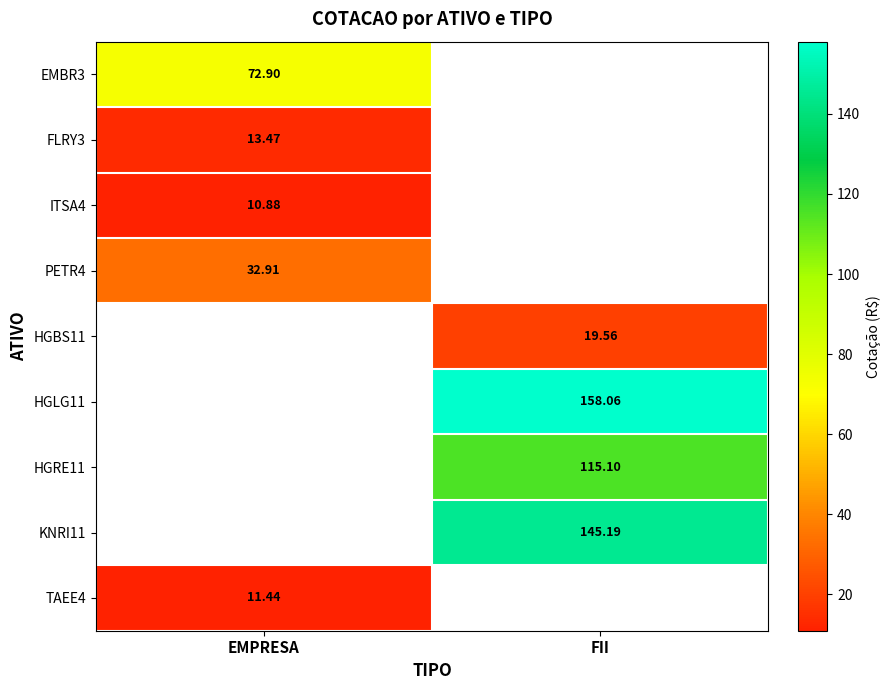

Is it true that ITSA4 equals 10.9 at EMPRESA?

True